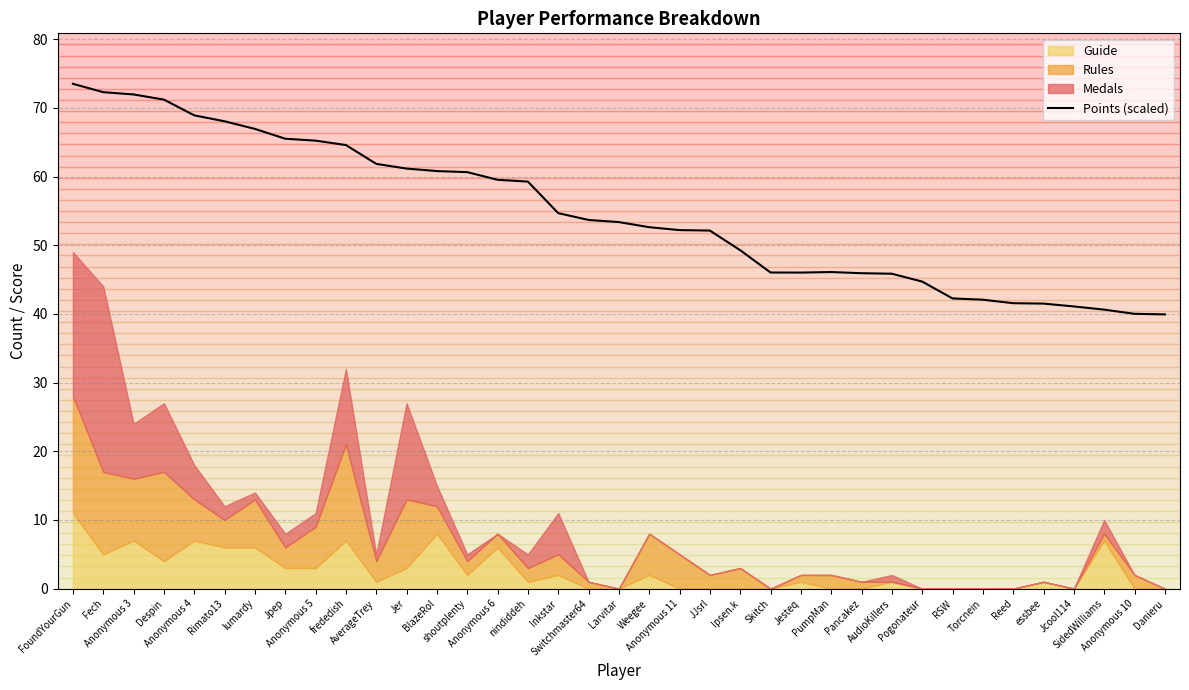

Where is the first local minimum?

Jesteq